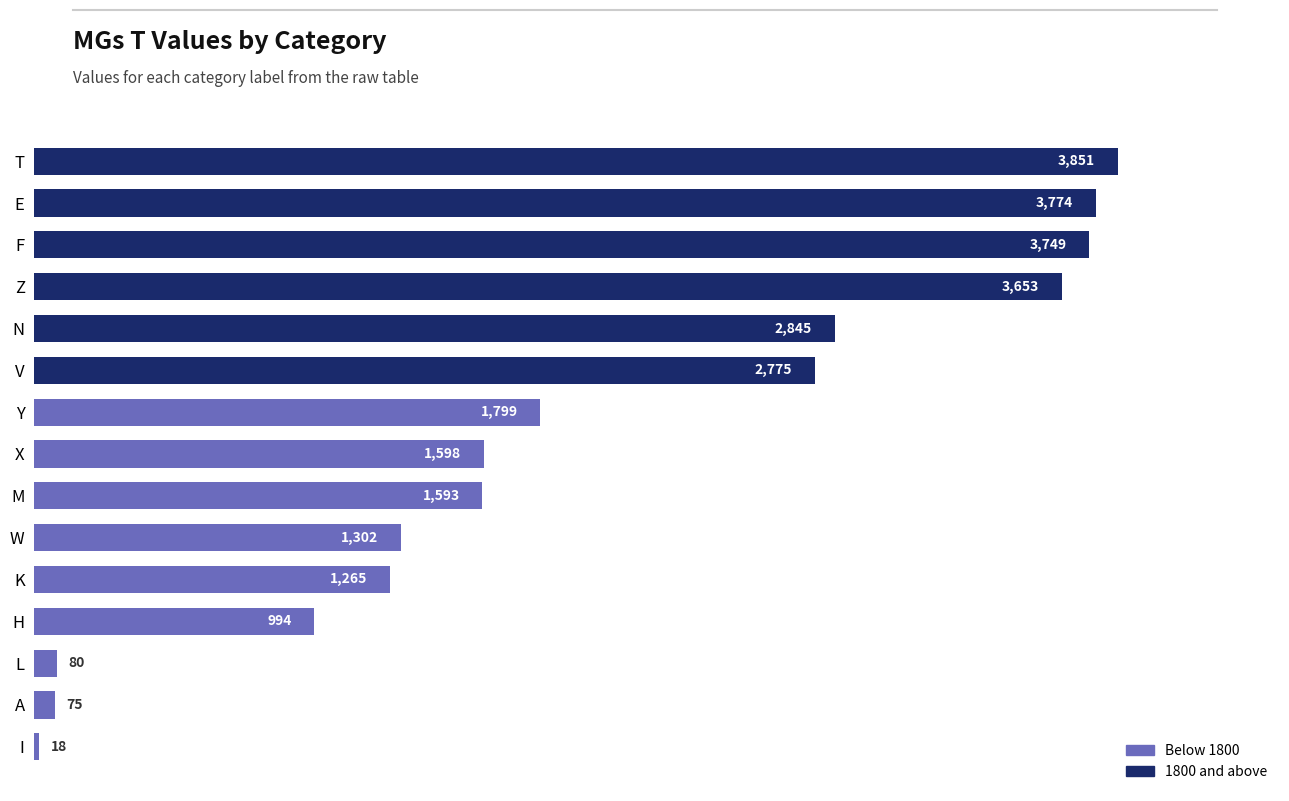

What is the change in value from X to E?

+2176